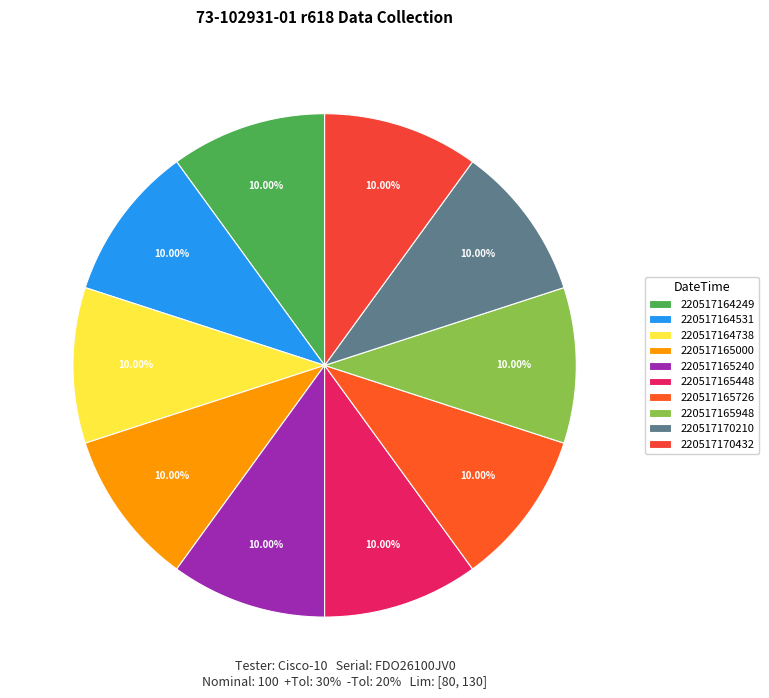

To the nearest percent, what is the average slice percentage?

10%